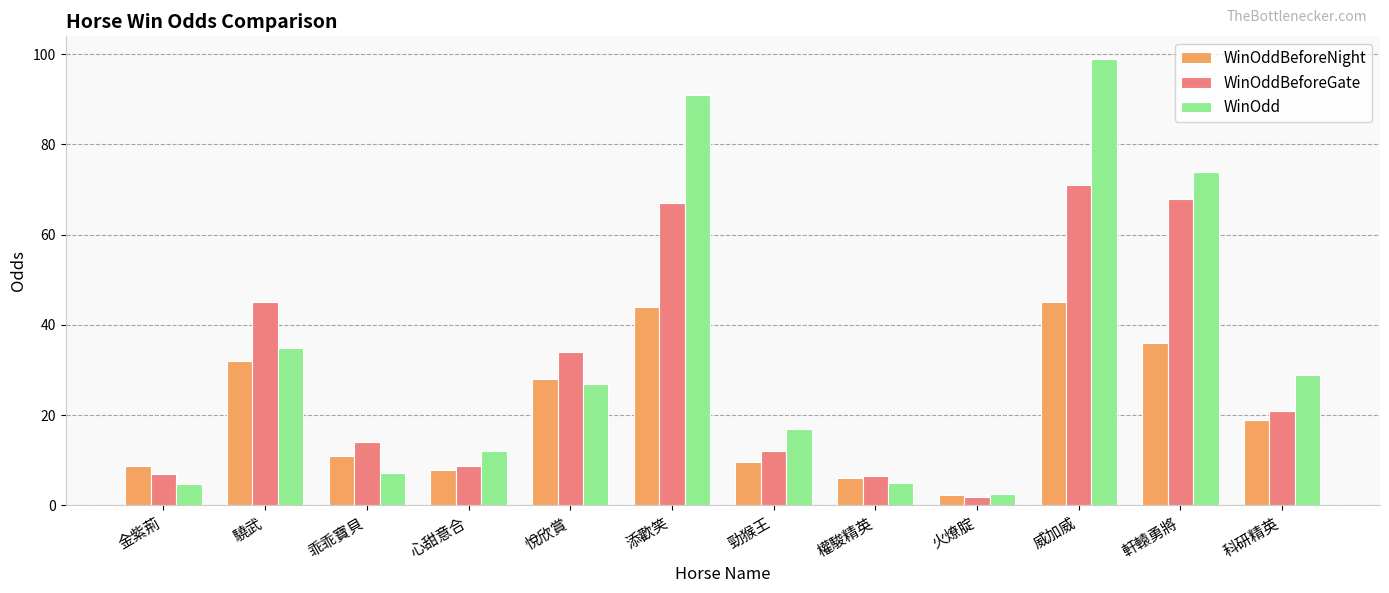

Does the chart contain stacked bars?

No